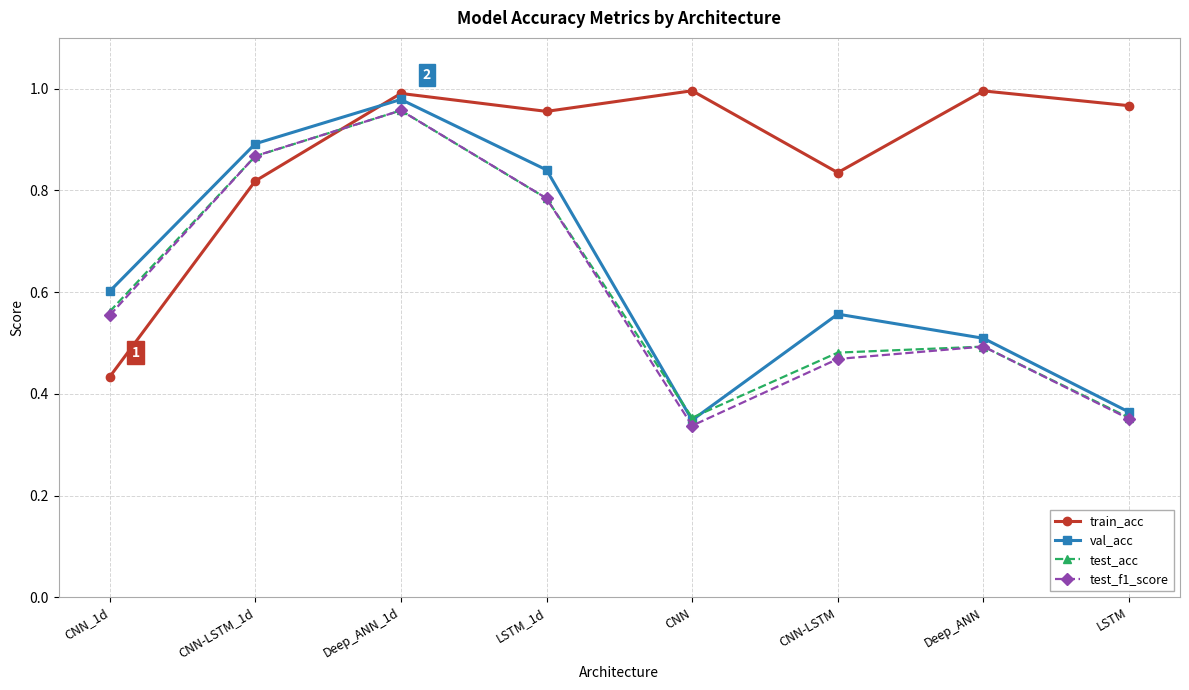

True or false: test_f1_score has a value of 0.5 at Deep_ANN.

True